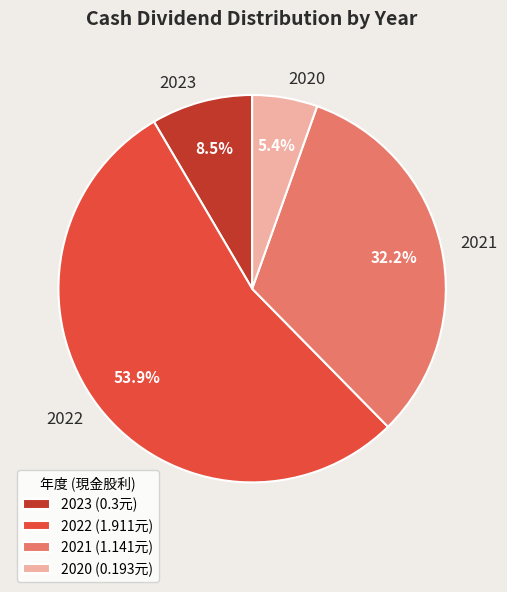

How many slices are in this pie chart?

4